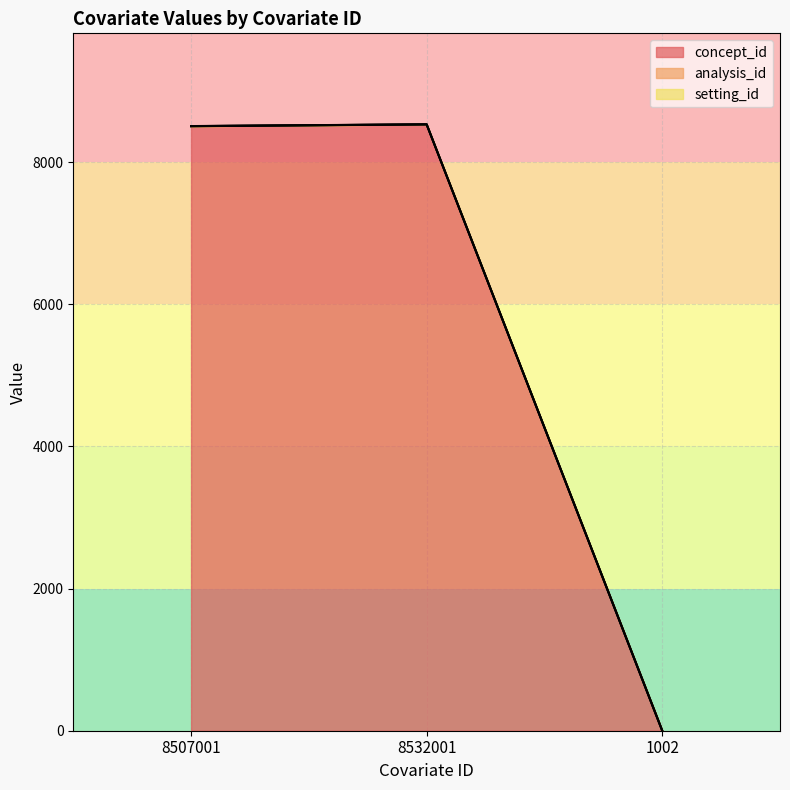

What position from the left is 8507001?

1